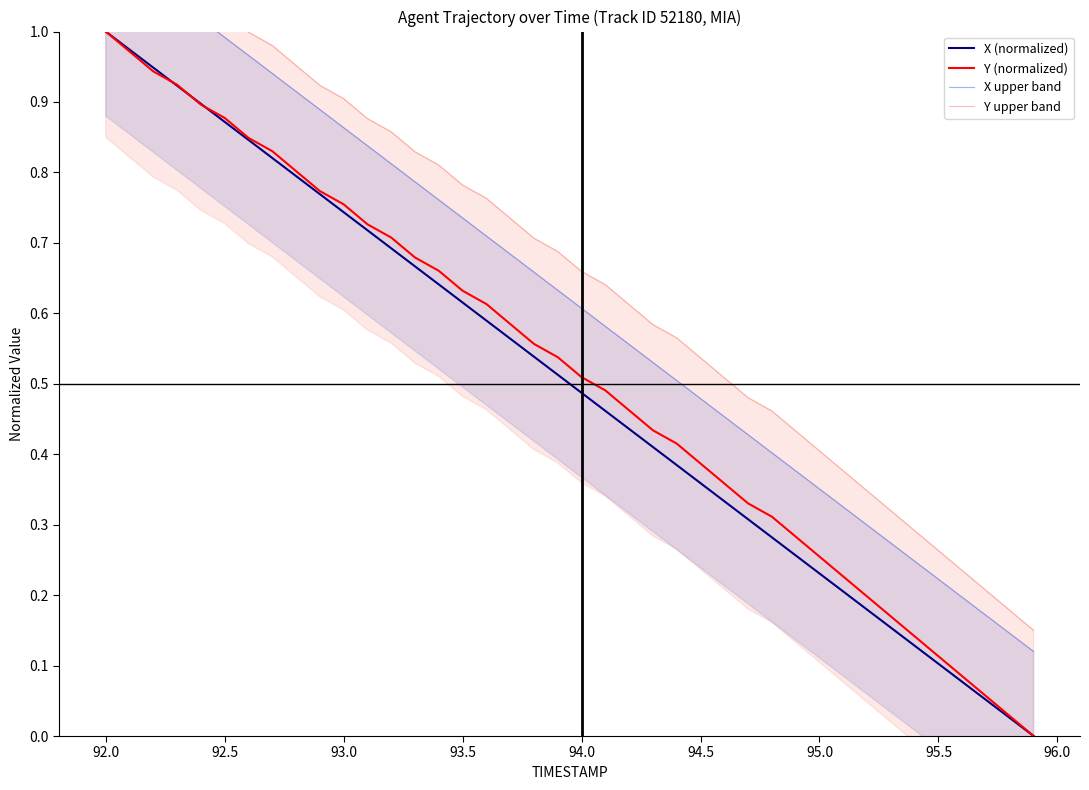

The Y (normalized) series shows 1.0 at 92.0. True or false?

True